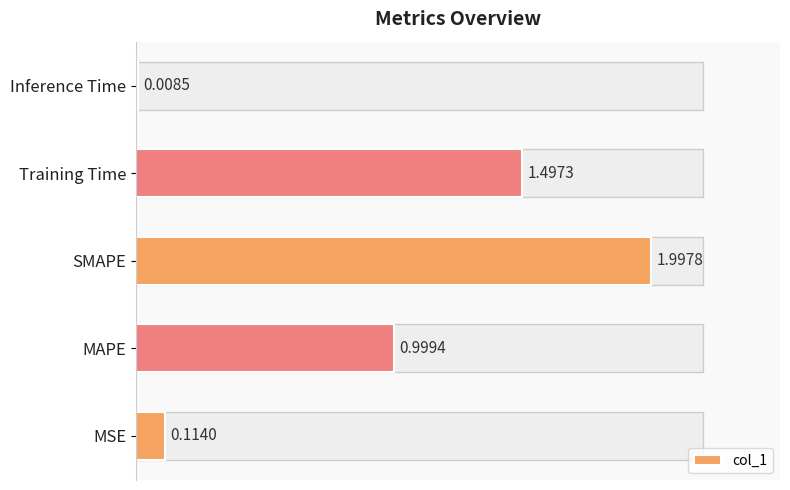

What is the difference between the second highest and minimum values?

1.5